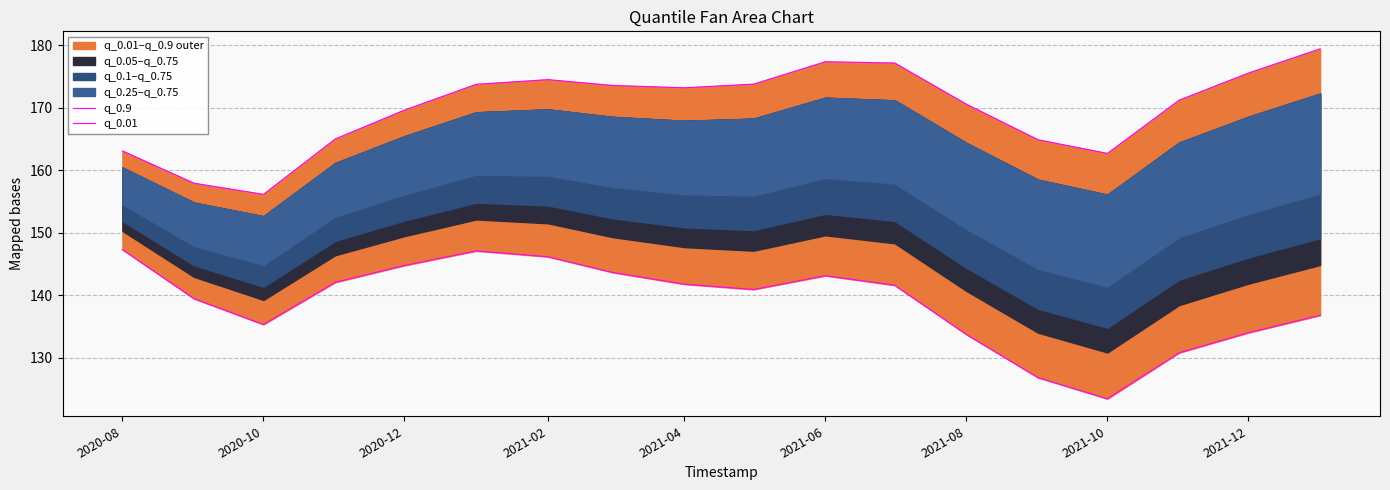

True or false: q_0.01 and q_0.9 cross at least once.

False